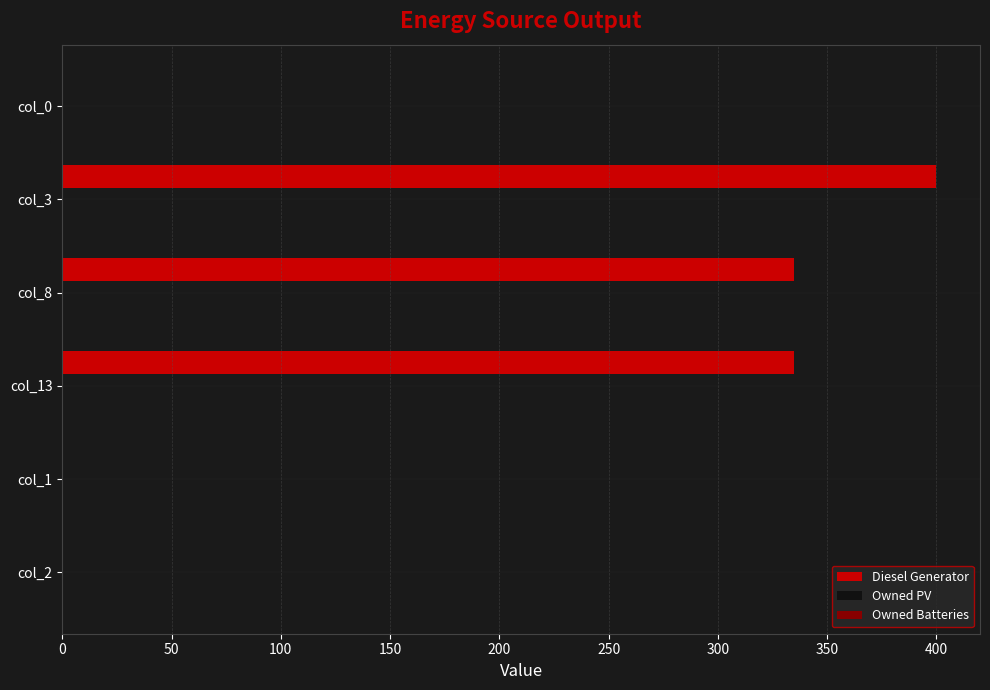

Reading top to bottom, extract all data points from this chart.

col_0=0.0	col_3=400.0	col_8=335.0	col_13=335.0	col_1=0.0	col_2=0.0